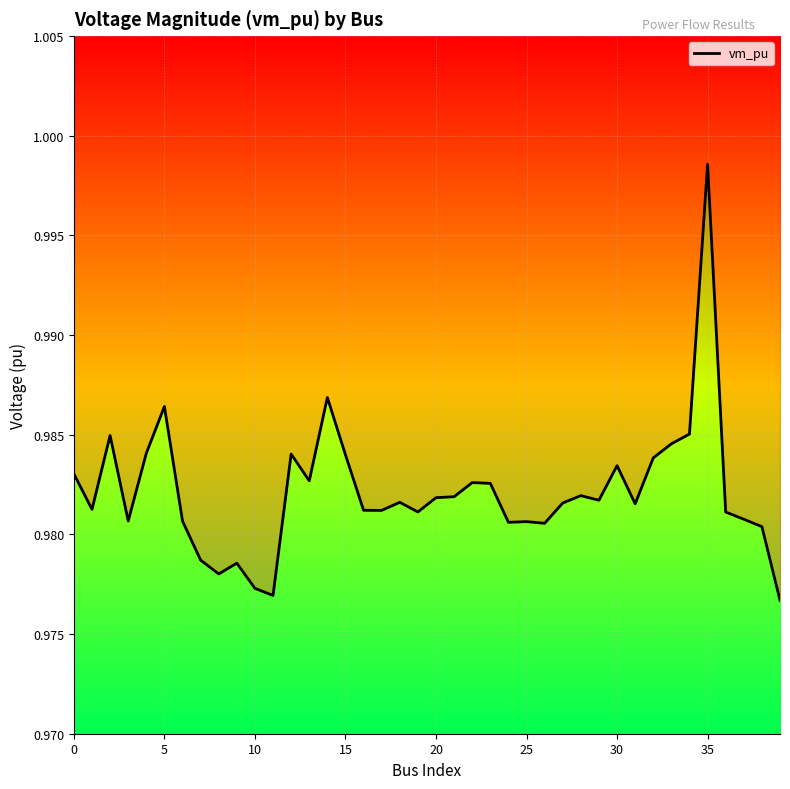

Which label corresponds to the smallest value in the chart?

39